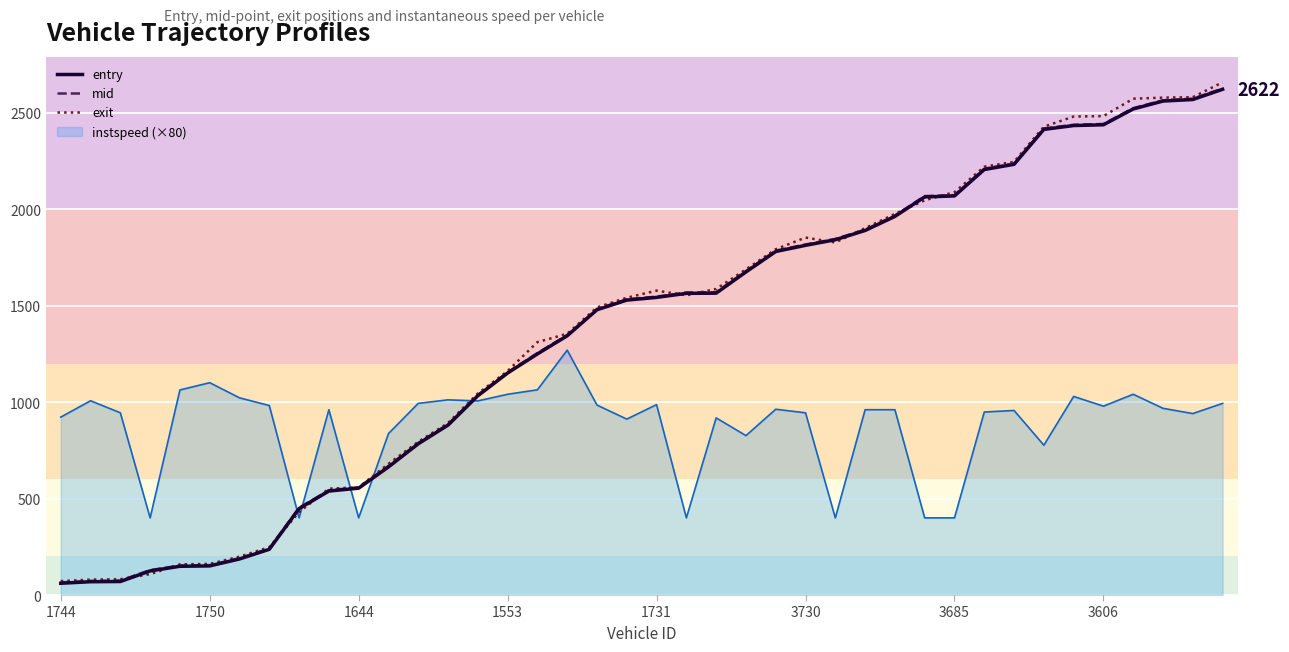

How many lines are shown in the chart?

4